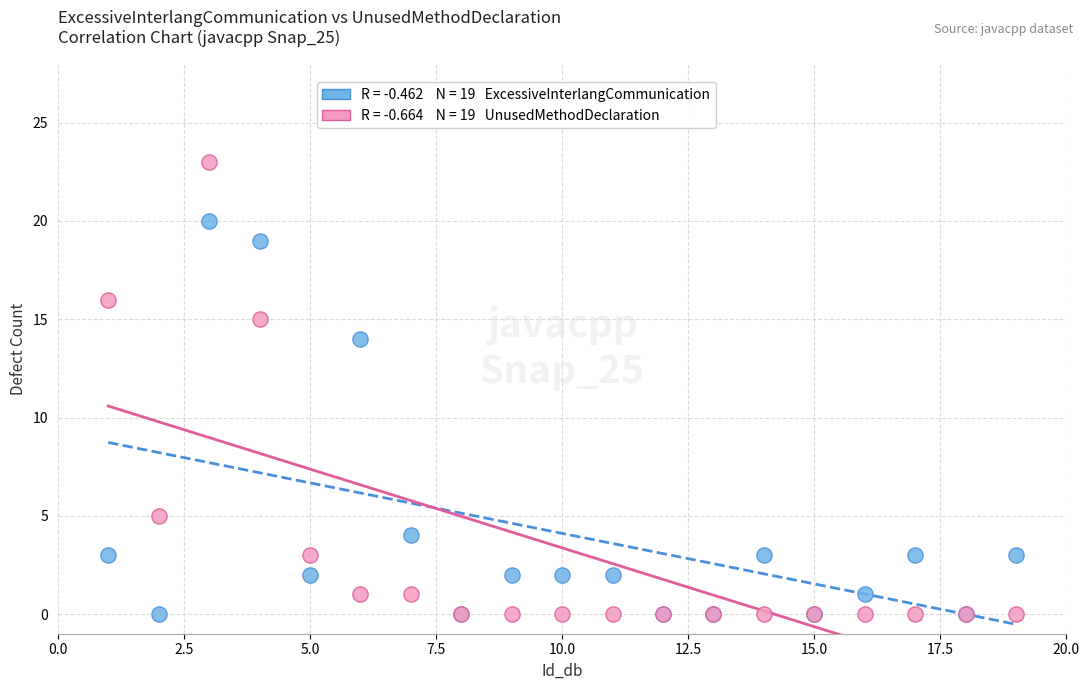

Across all series, what Y value is closest to 11?

14